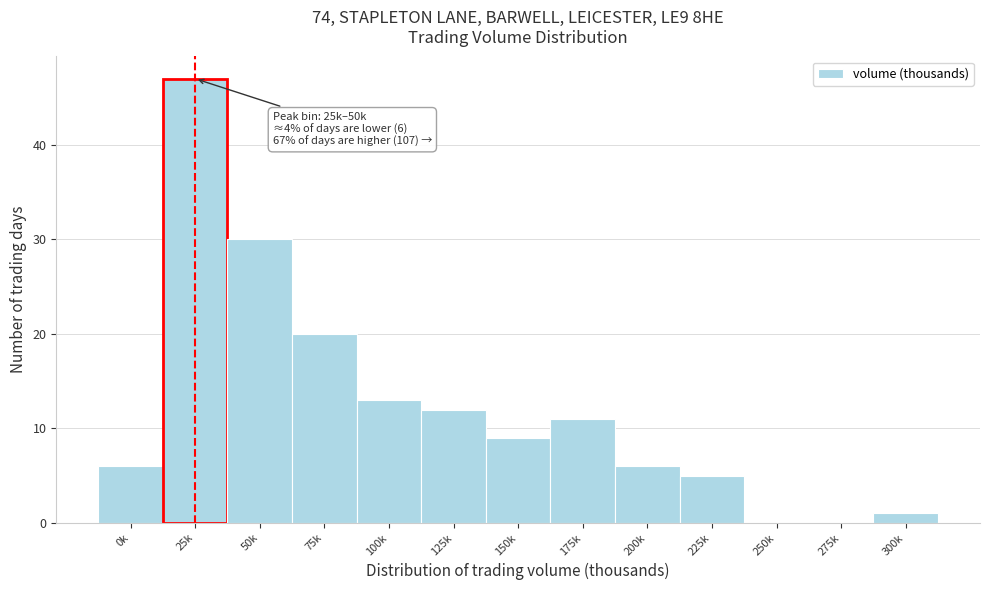

Reading right to left, list all the values displayed in this chart.

300k=1	275k=0	250k=0	225k=5	200k=6	175k=11	150k=9	125k=12	100k=13	75k=20	50k=30	25k=47	0k=6